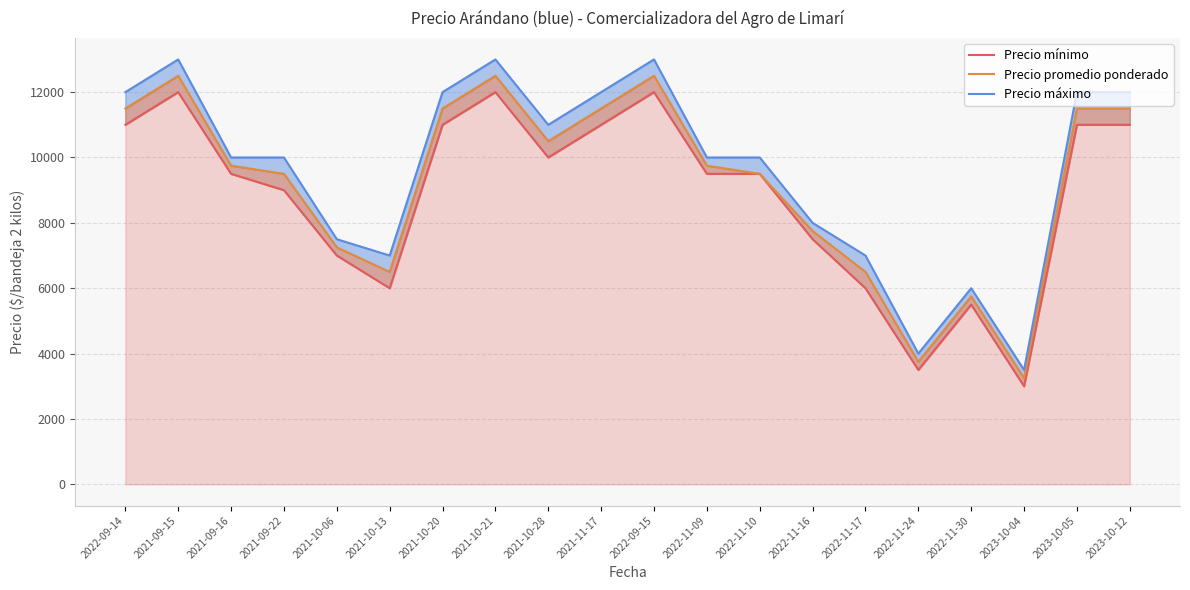

What position from the right is 2021-10-13?

15